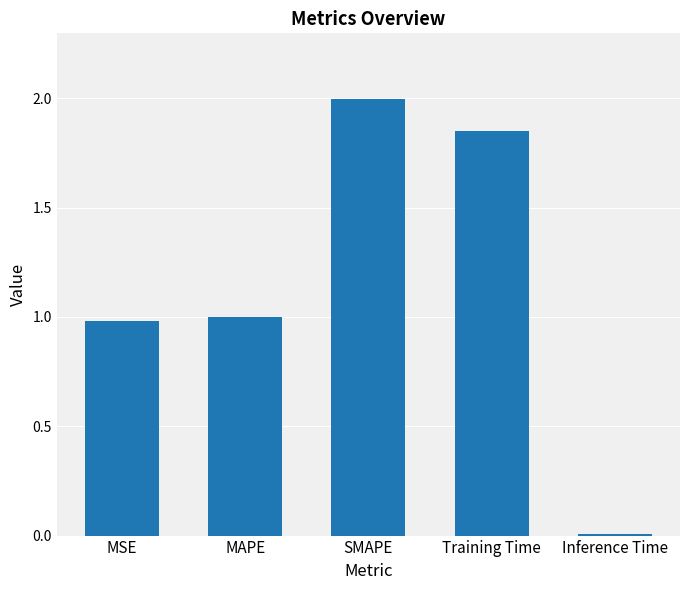

What is the difference between the second highest and second lowest values?

0.9